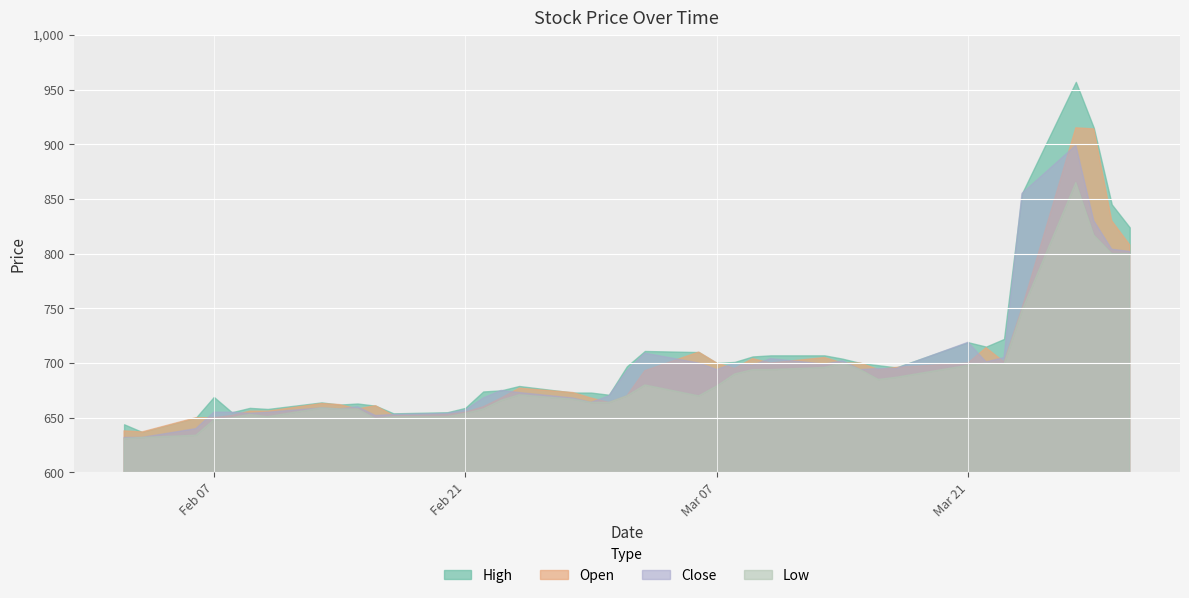

What is the greatest value displayed?

957